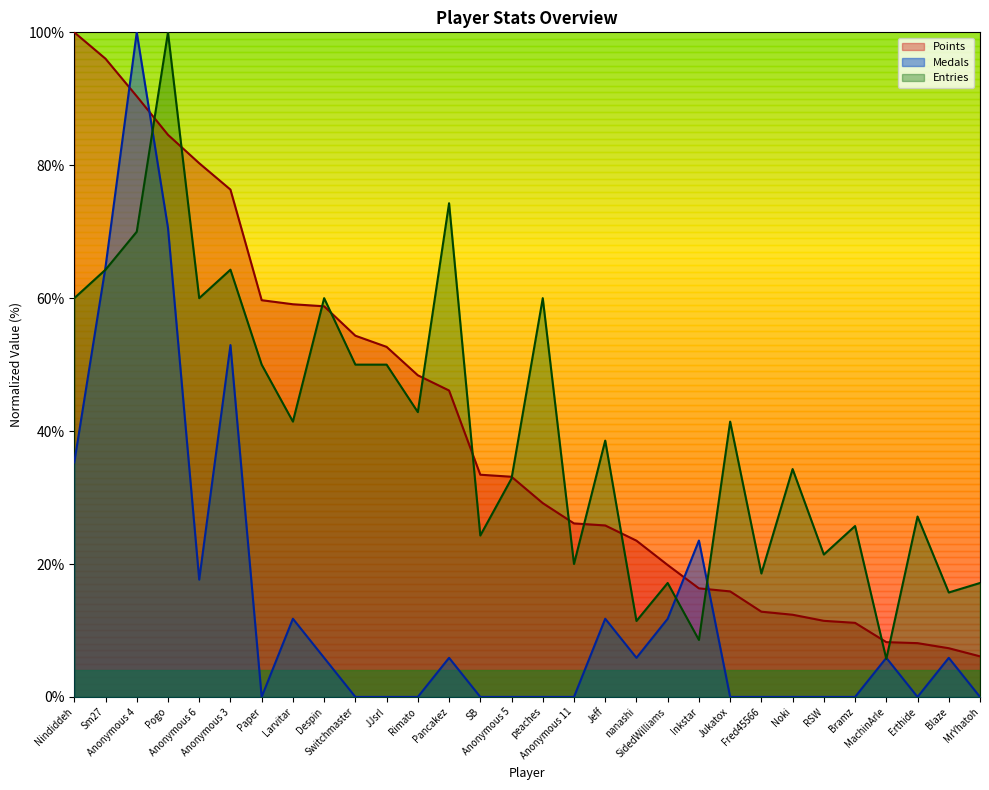

What position from the right is Fred45566?

8